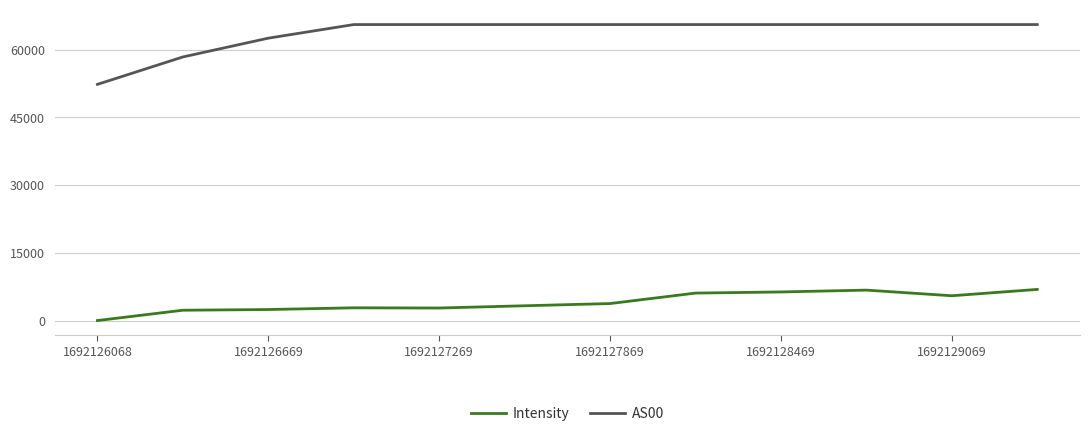

Which series has the widest spread of values?

AS00